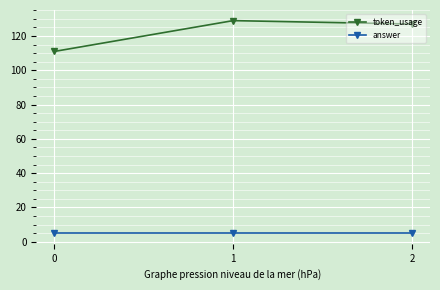

Is the value of answer at 1 greater than the value of token_usage at 1?

No